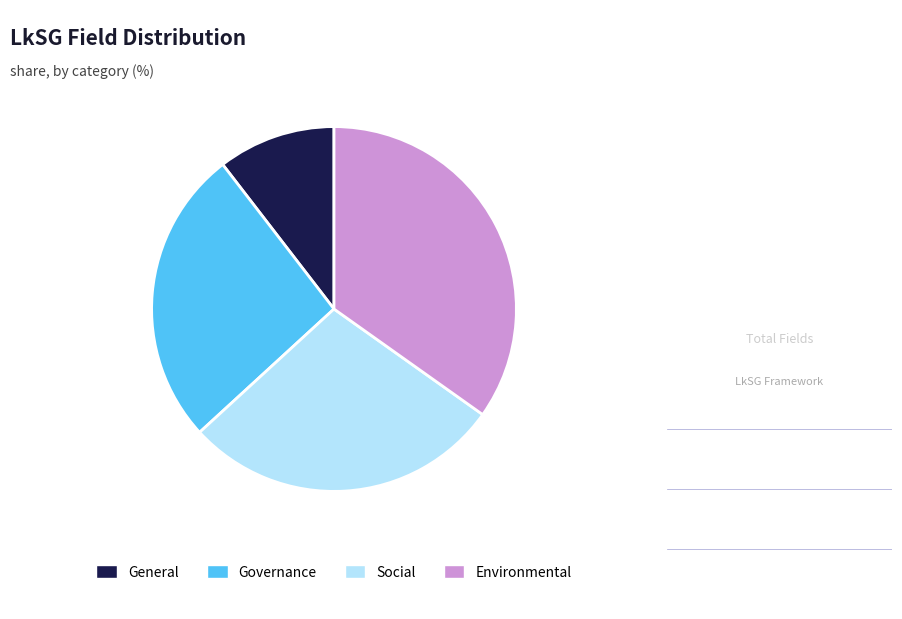

Is there a majority slice in this chart?

No